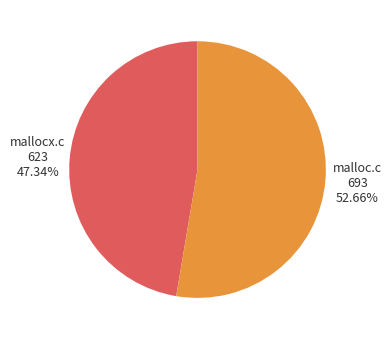

What is the ratio of the value at mallocx.c to the value at malloc.c?

0.9